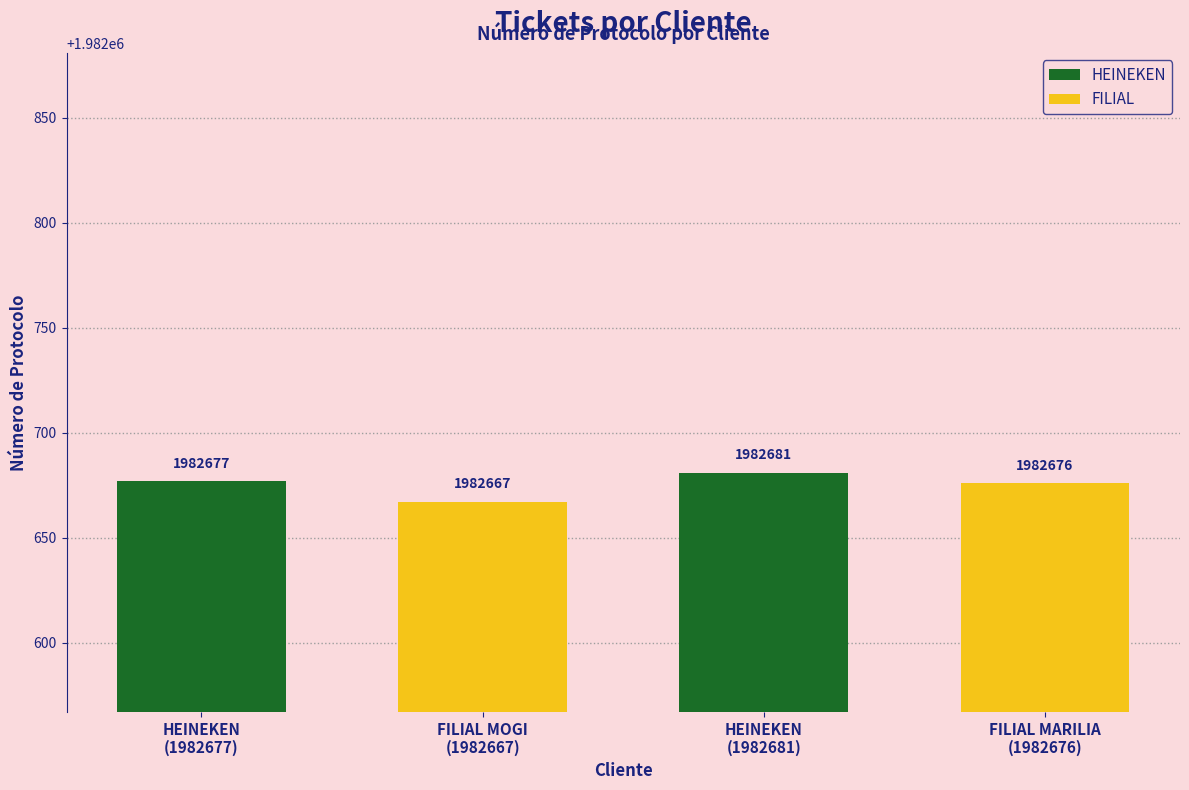

List the labels in order of value, largest first.

HEINEKEN, HEINEKEN, FILIAL MARILIA, FILIAL MOGI